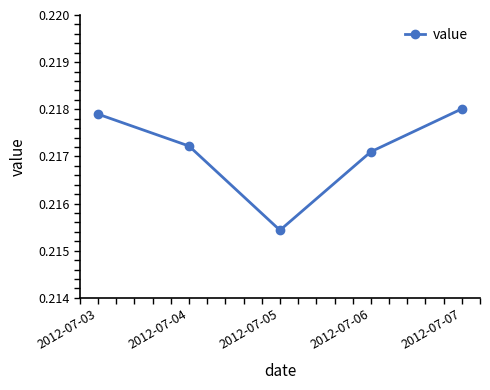

List the labels in order of value, largest first.

2012-07-07, 2012-07-03, 2012-07-04, 2012-07-06, 2012-07-05